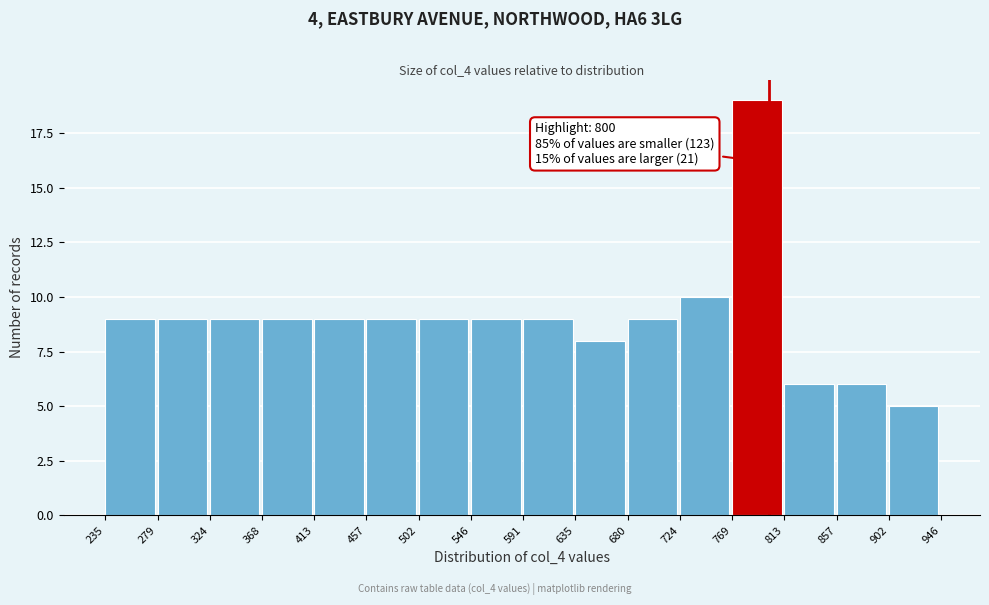

Over which range of the x-axis is the bar tallest?

769 to 813